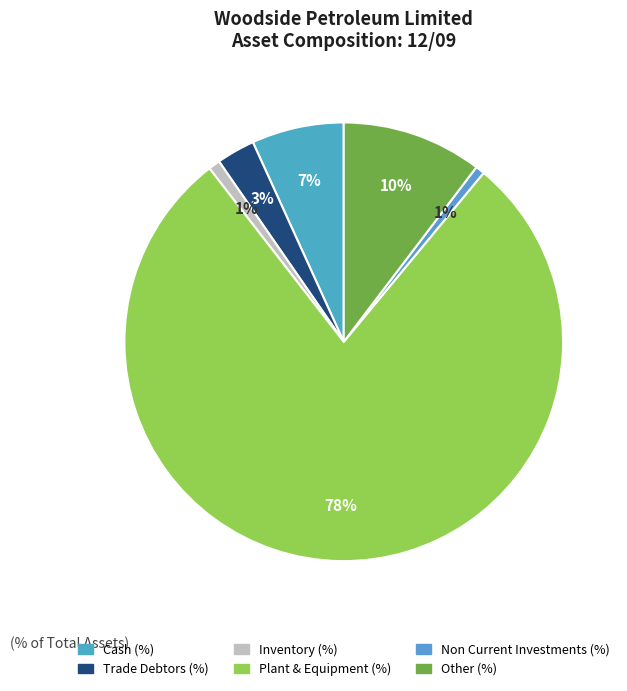

Count the number of slices in the pie.

6